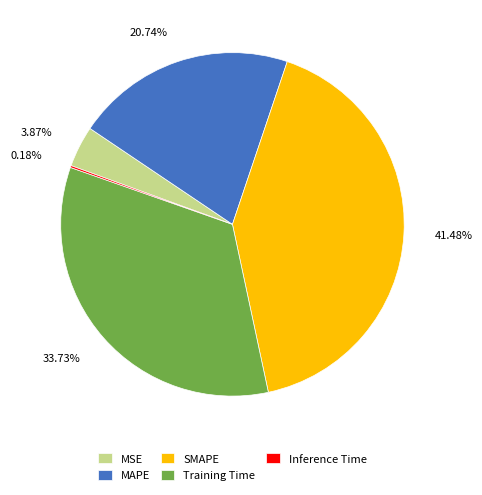

Which slice is the largest?

SMAPE